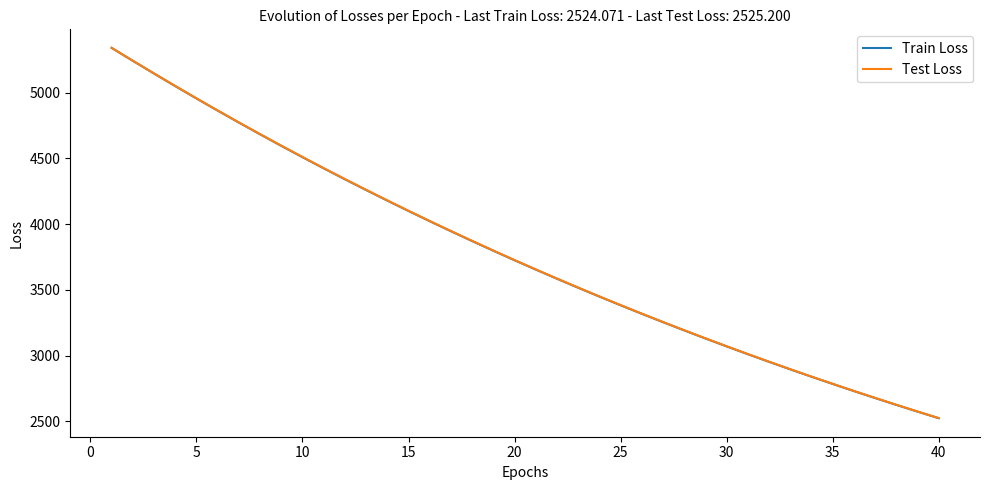

True or false: Test Loss and Train Loss cross at least once.

False